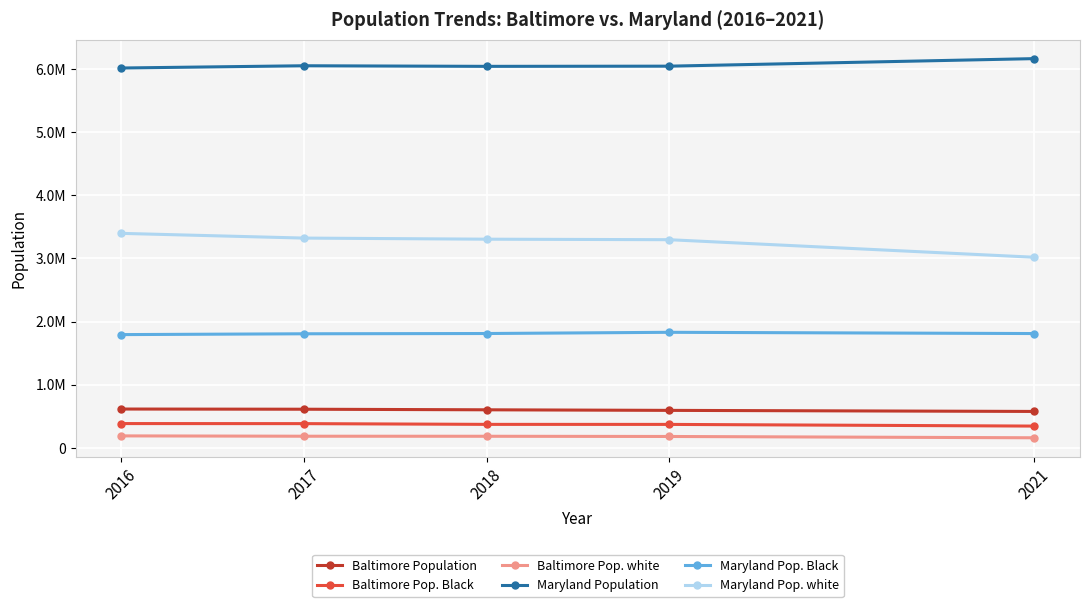

At how many categories does at least one series exceed 2691381?

5